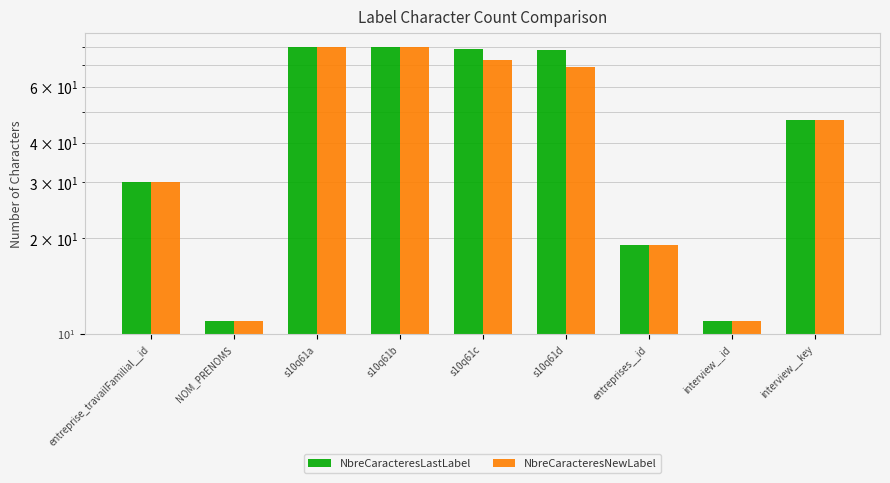

Reading left to right, extract all data points from this chart.

NbreCaracteresLastLabel: 30	11	80	80	79	78	19	11	47
NbreCaracteresNewLabel: 30	11	80	80	73	69	19	11	47